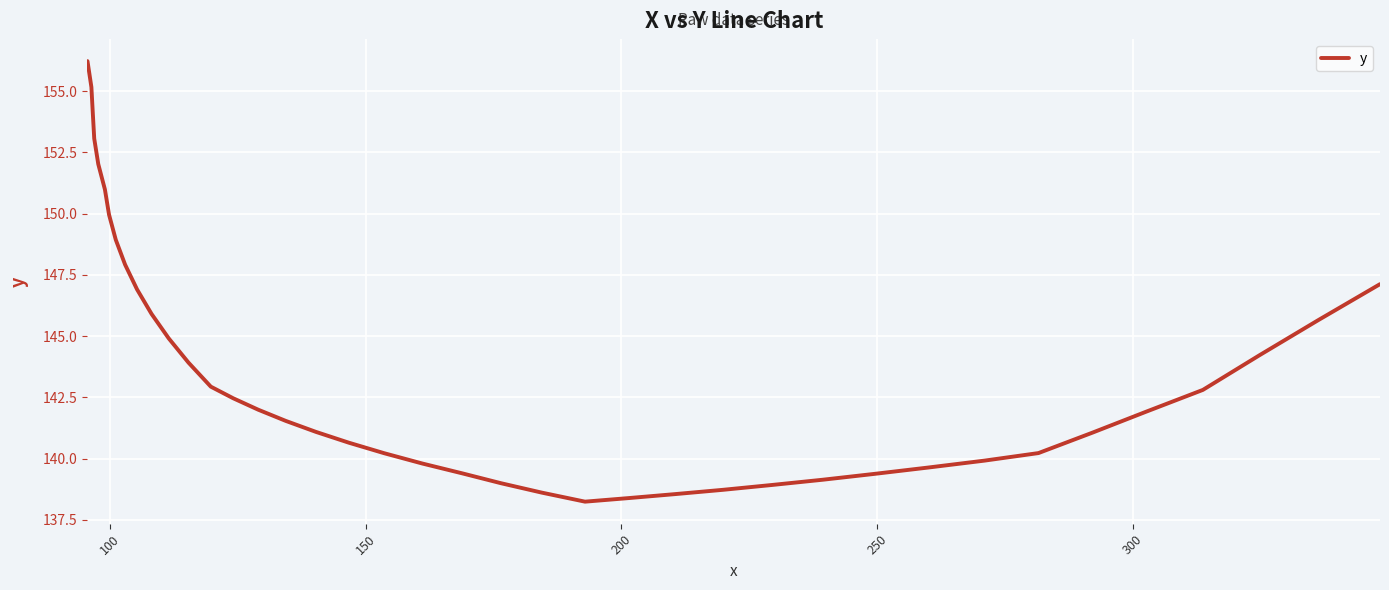

Does the chart display data point markers on the line(s)?

No